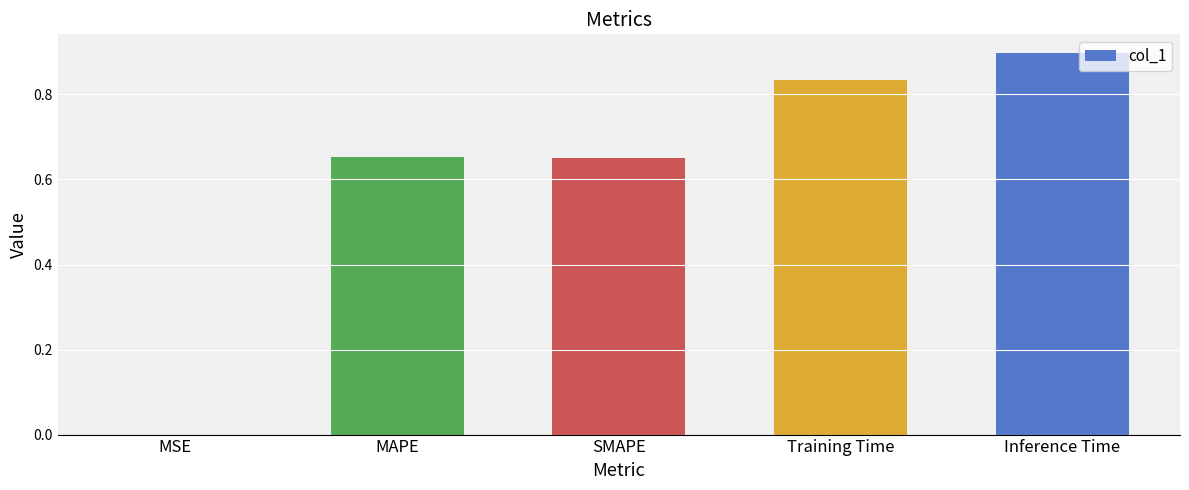

What is the change in value from MSE to Inference Time?

+0.9